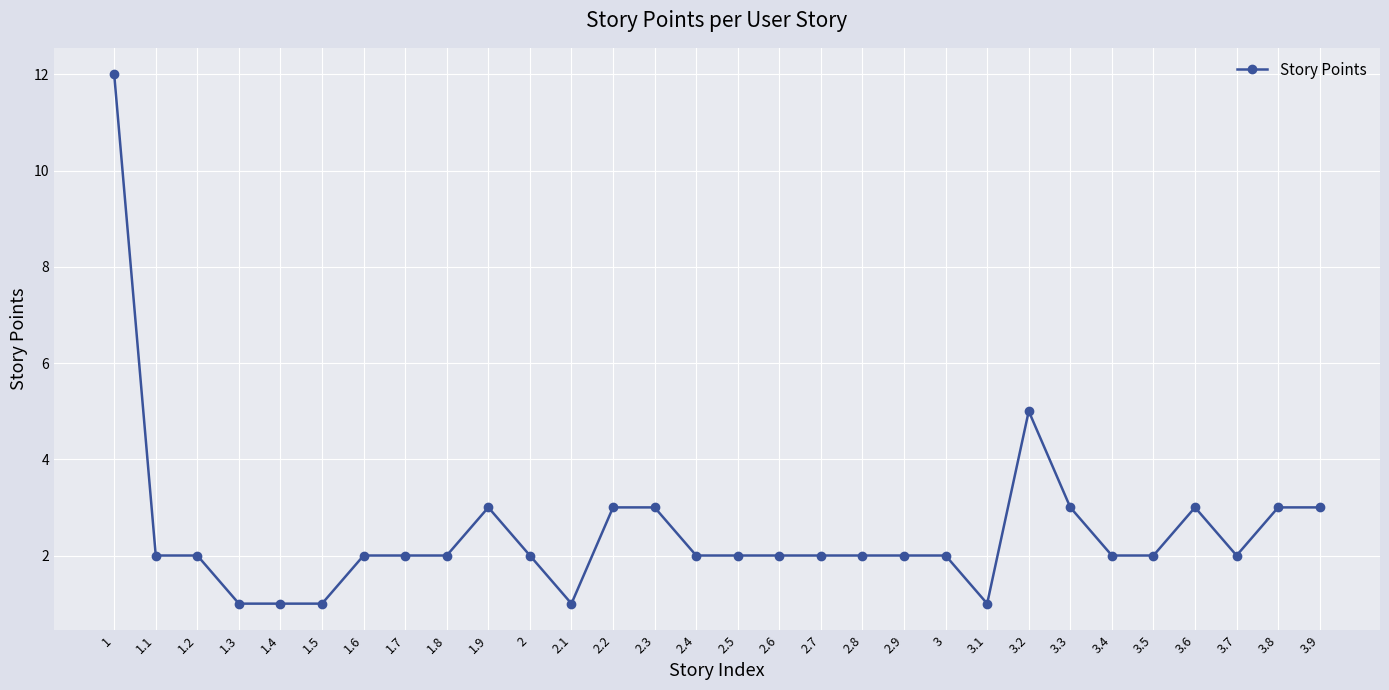

What is the label of the 27th point from the right?

1.3